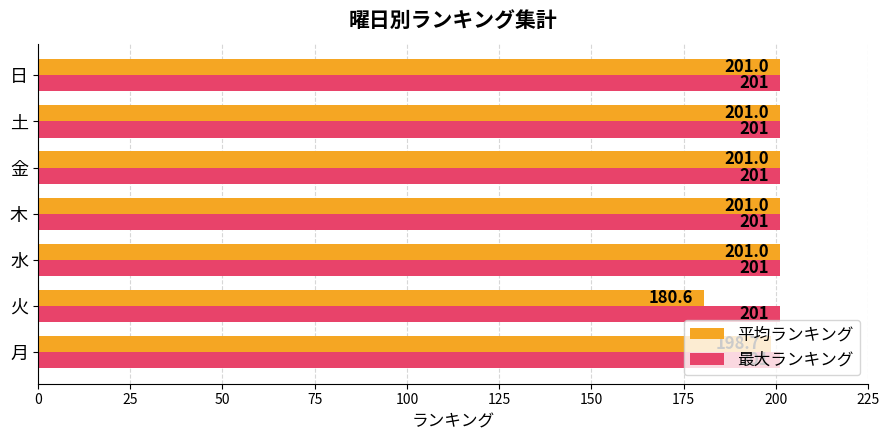

Is it true that 最大ランキング equals 85.3 at 水?

False